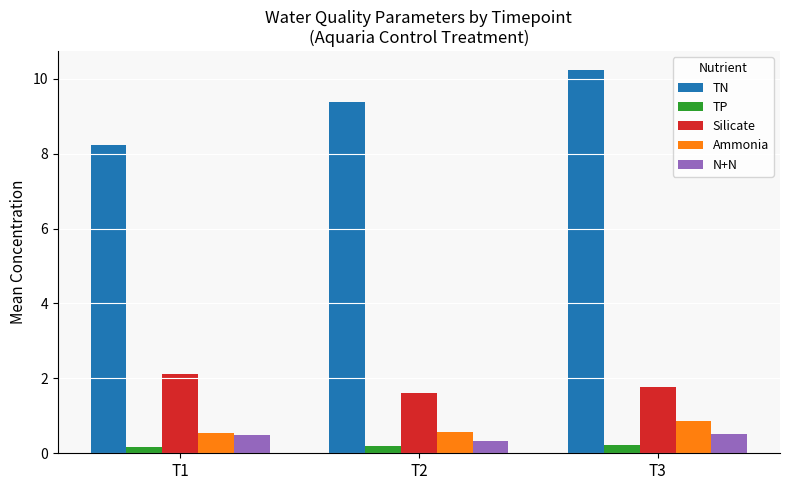

What is the difference between the TP values at T3 and T1?

0.1